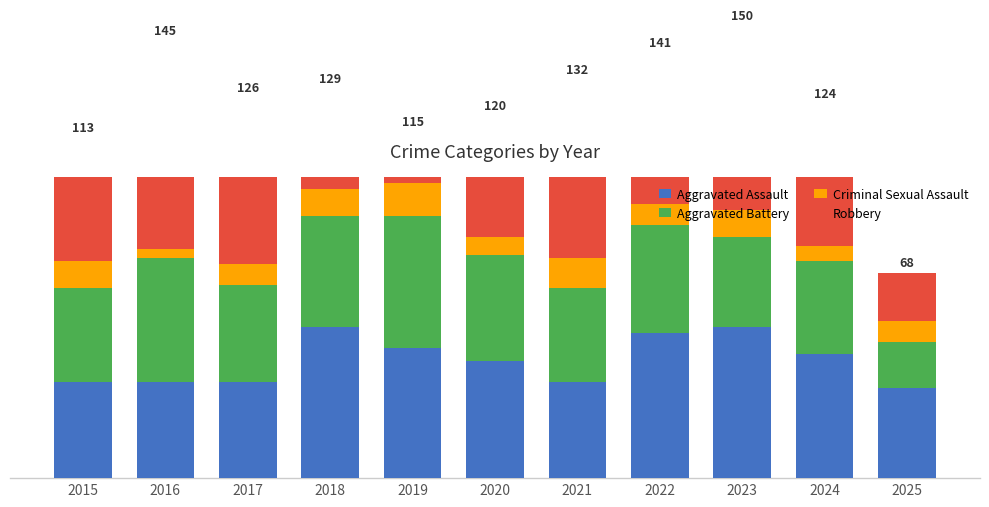

Count the number of categories in the chart.

11